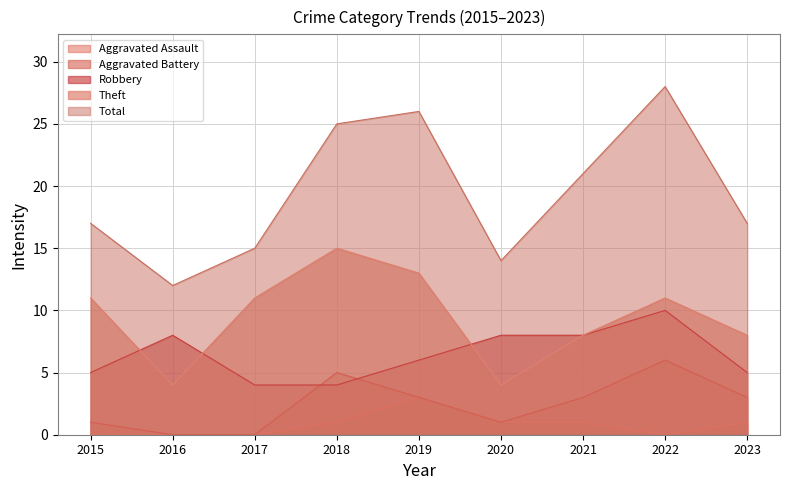

After their last crossing, which series has the higher values: Aggravated Battery or Robbery?

Robbery